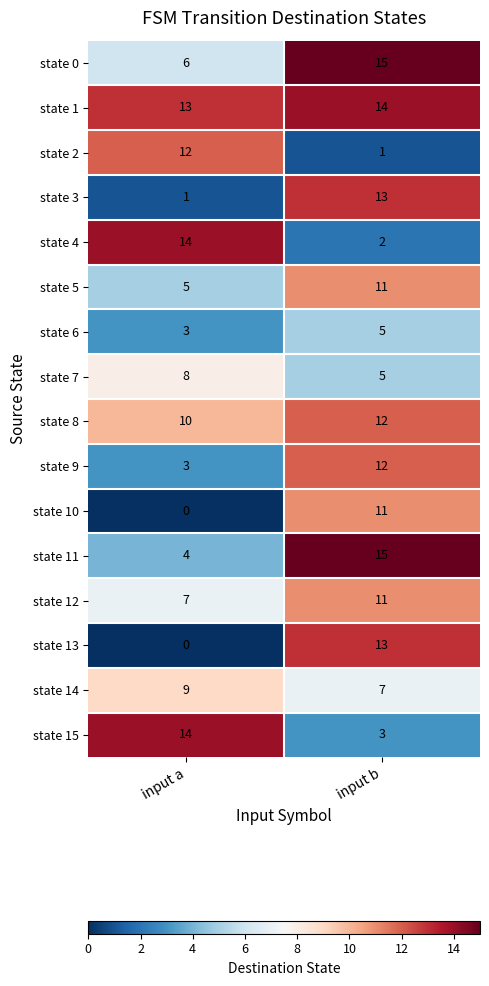

Which category has the highest value across all series?

input b